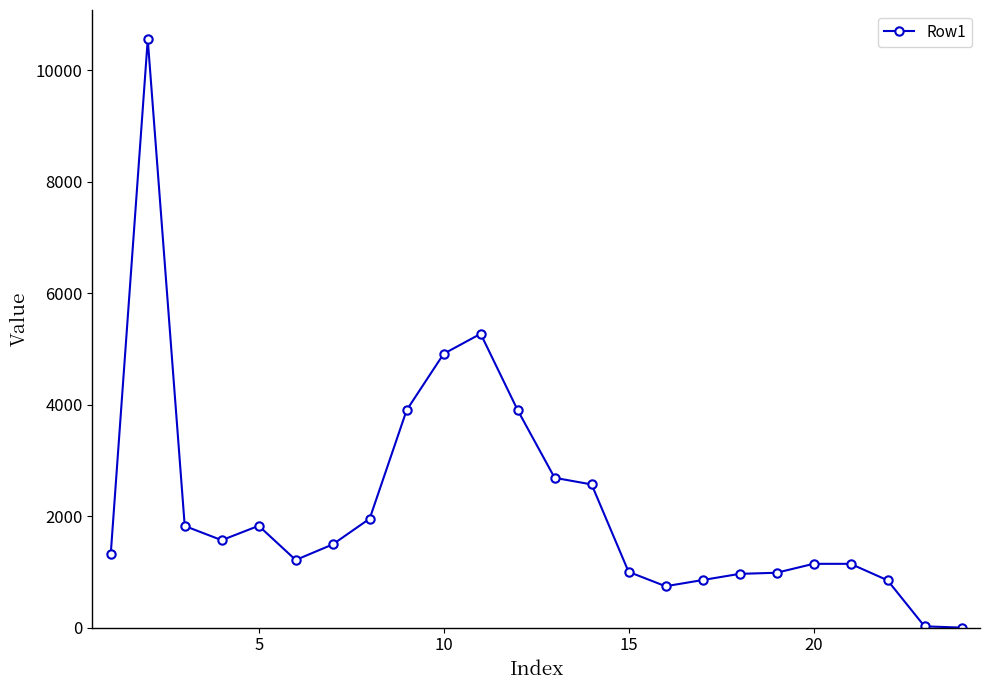

What is the sum of all values?

52692